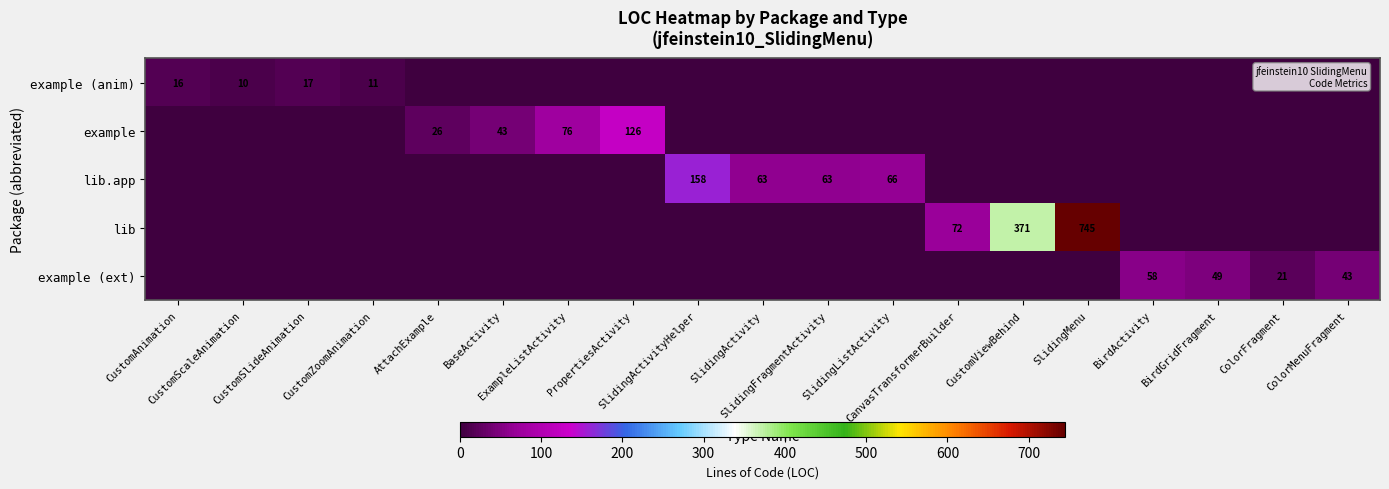

Rank the categories by example value from highest to lowest.

PropertiesActivity, ExampleListActivity, BaseActivity, AttachExample, CustomAnimation, CustomScaleAnimation, CustomSlideAnimation, CustomZoomAnimation, SlidingActivityHelper, SlidingActivity, SlidingFragmentActivity, SlidingListActivity, CanvasTransformerBuilder, CustomViewBehind, SlidingMenu, BirdActivity, BirdGridFragment, ColorFragment, ColorMenuFragment